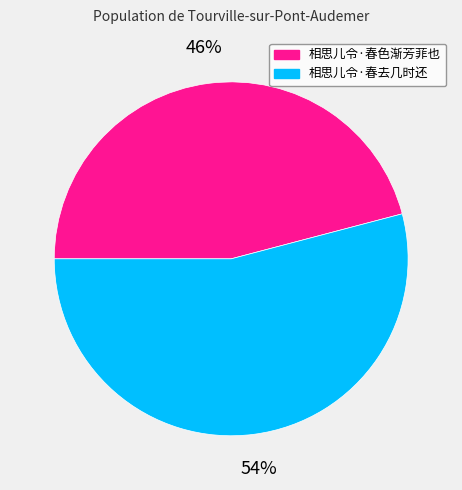

The 相思儿令·春色渐芳菲也 slice represents 46% of the pie. True or false?

True